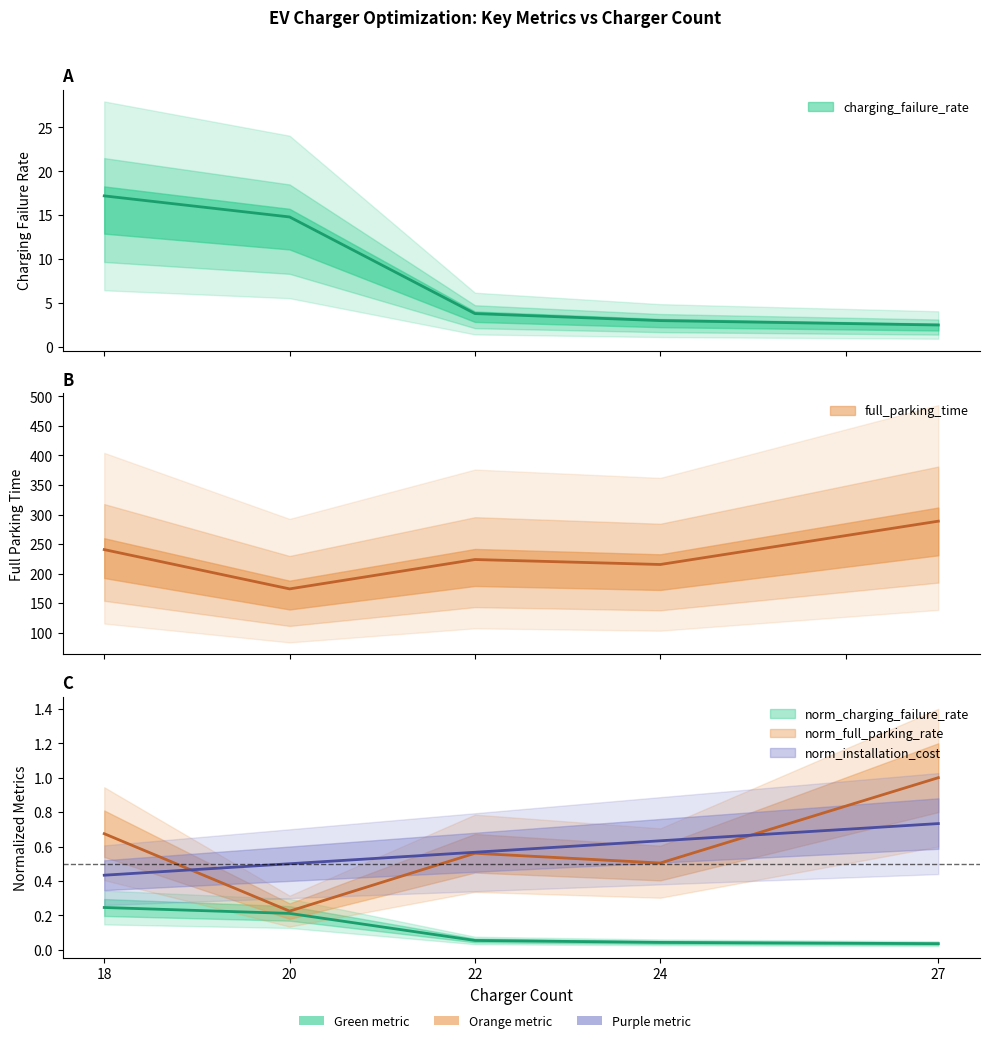

How many values in the charging_failure_rate series are below 3?

1